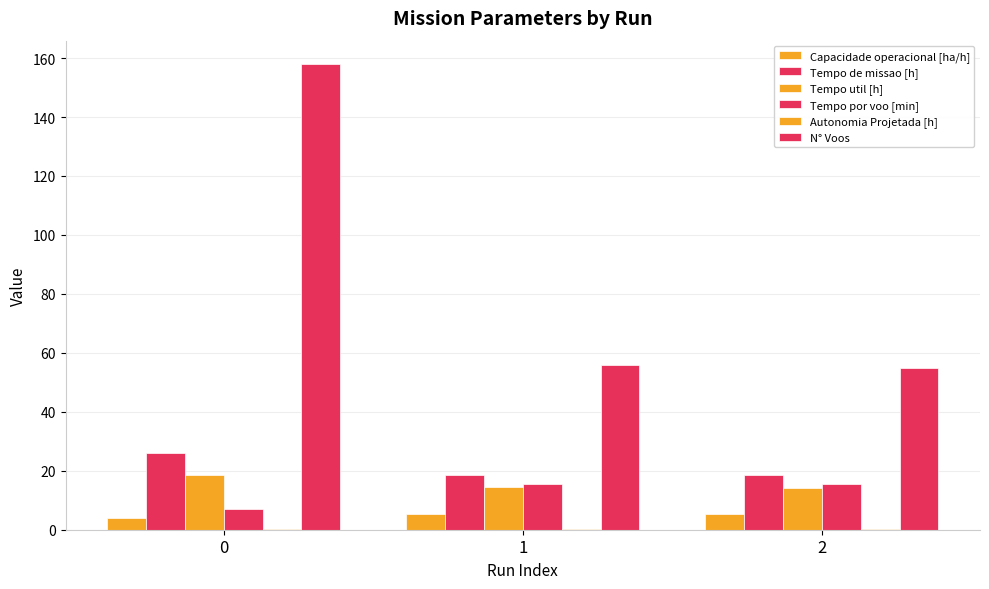

Reading left to right, what are all the values shown in this chart?

Capacidade operacional [ha/h]: 3.8	5.4	5.4
Tempo de missao [h]: 26.1	18.6	18.5
Tempo util [h]: 18.4	14.3	14.3
Tempo por voo [min]: 7.0	15.4	15.6
Autonomia Projetada [h]: 0.1	0.2	0.3
N° Voos: 158.0	56.0	55.0